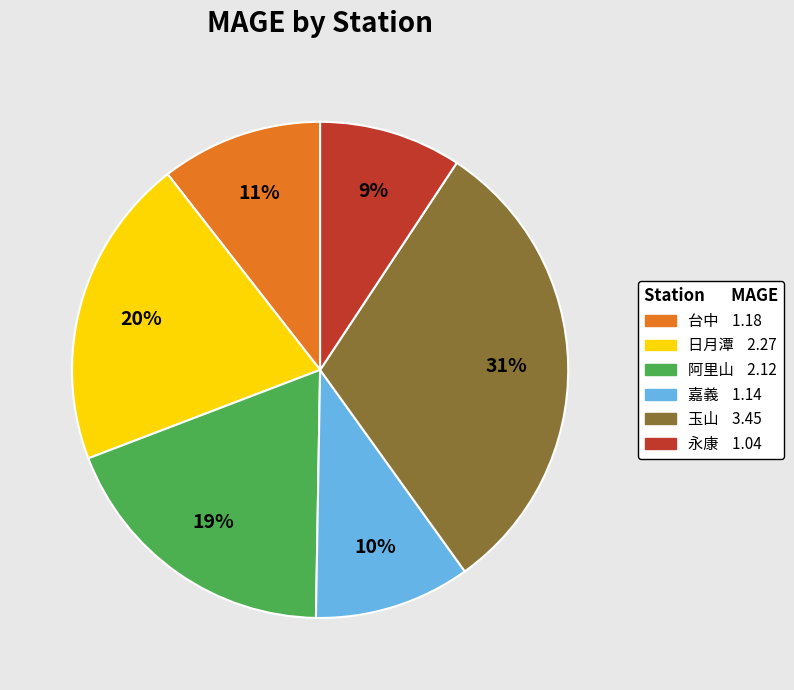

Combined, do 玉山 and 台中 account for over 50%?

No